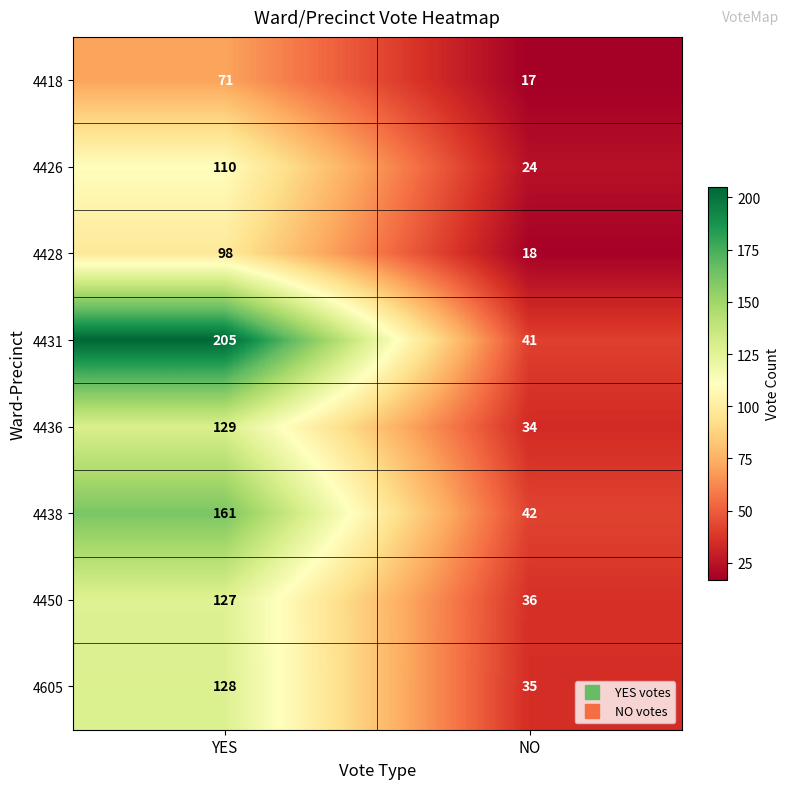

True or false: 4605 has a value of 35 at NO.

True